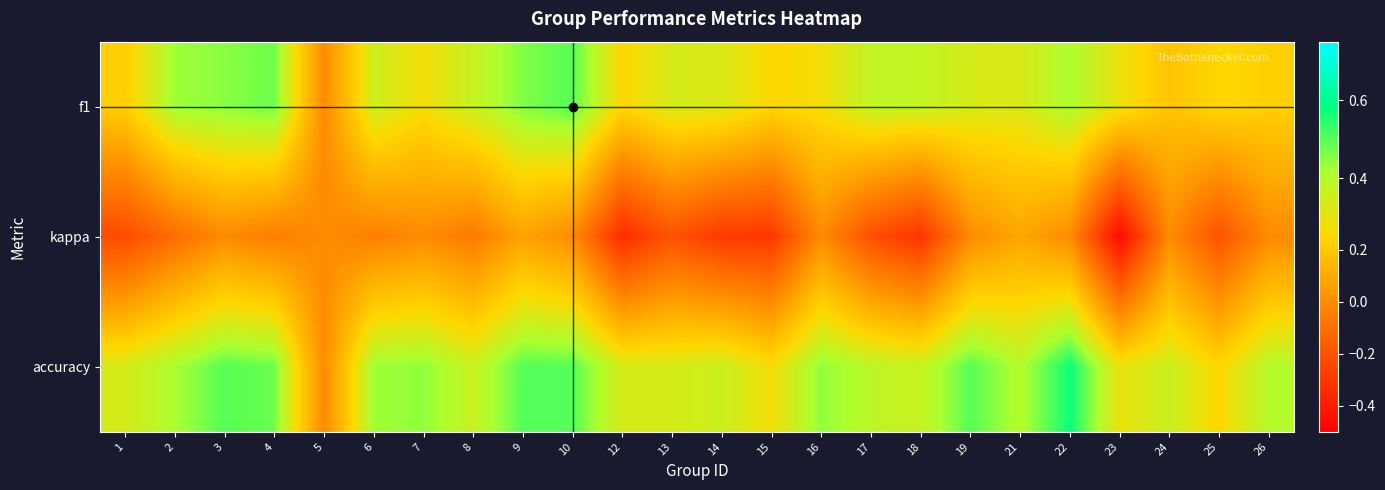

What is the smallest value displayed?

-0.5